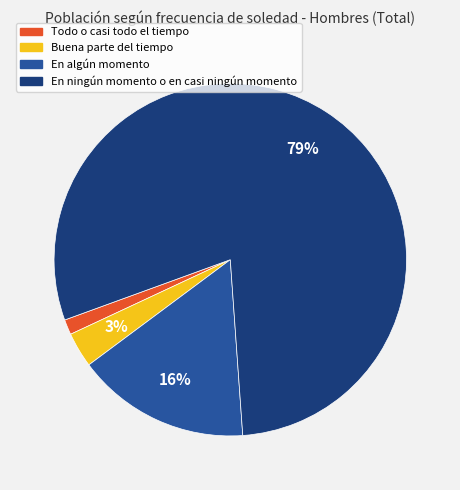

Count the number of slices in the pie.

4